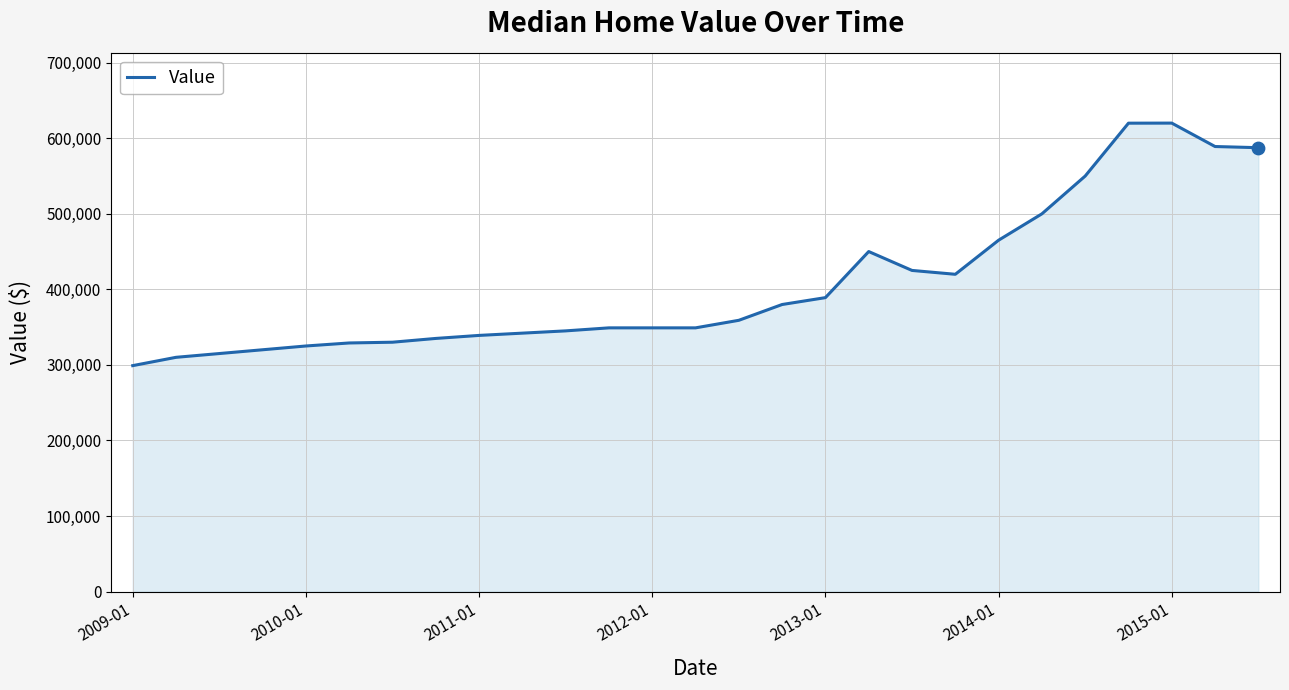

What is the minimum value shown in the chart?

299000